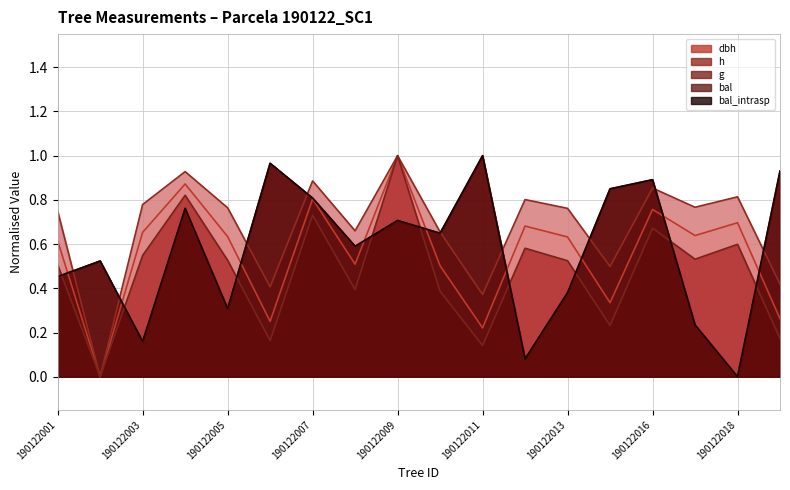

Where is the first local maximum for g?

190122004